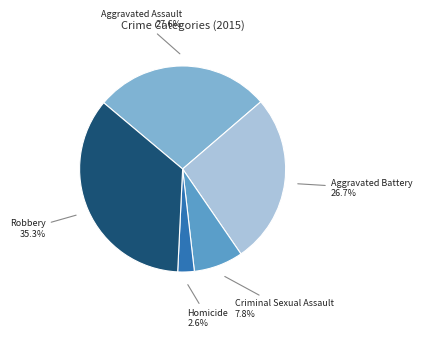

How many slices are in this pie chart?

5